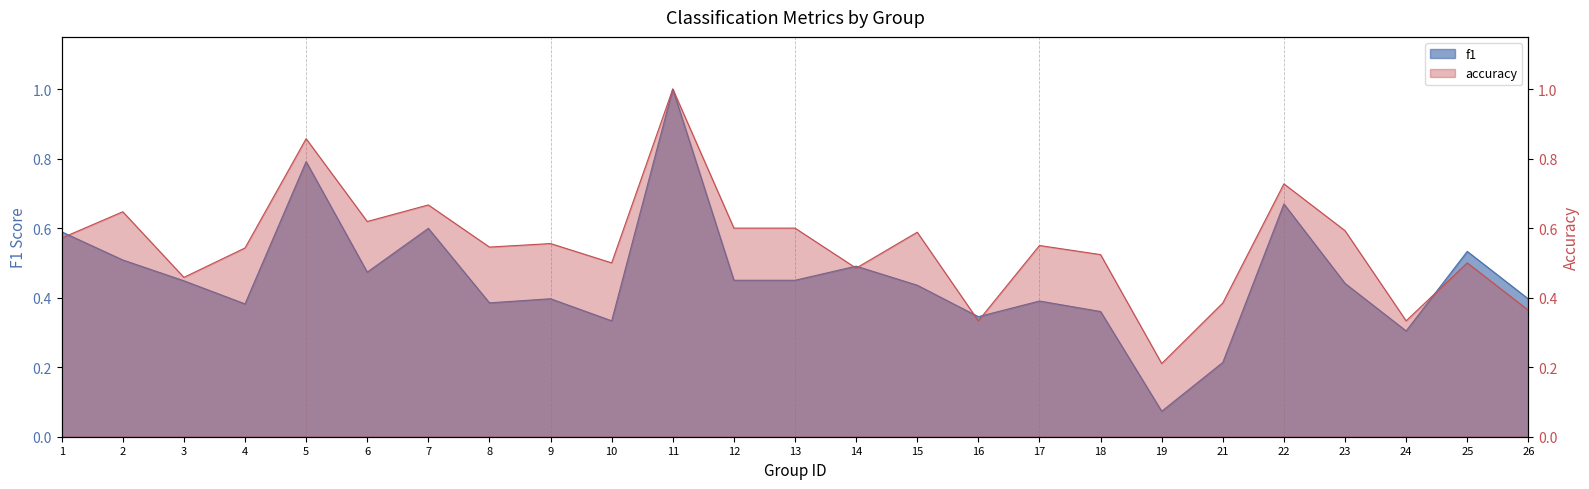

What value does the accuracy series have at 17?

0.6